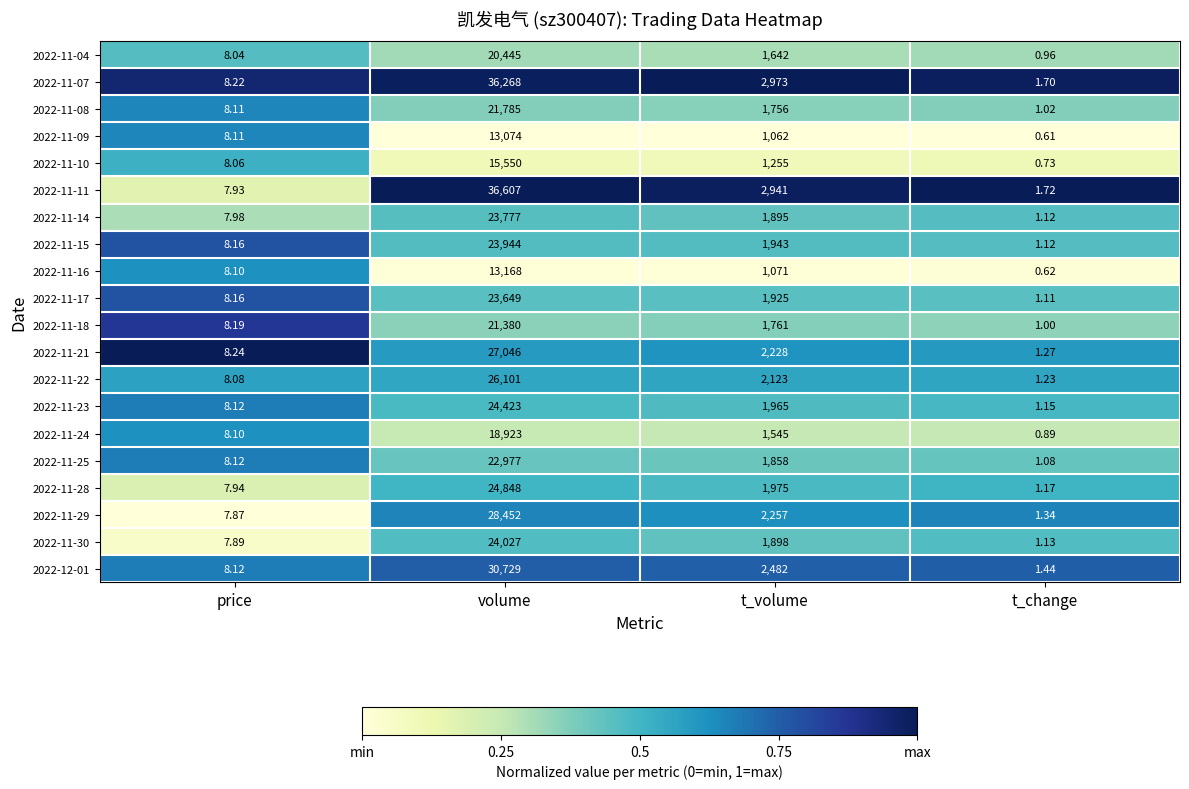

Where does the 2022-11-28 series first go above 1975?

volume